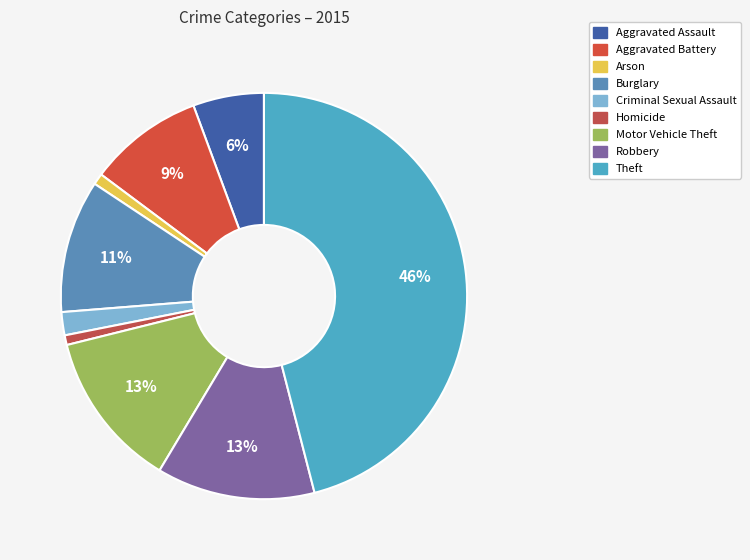

Which slice is the smallest?

Homicide